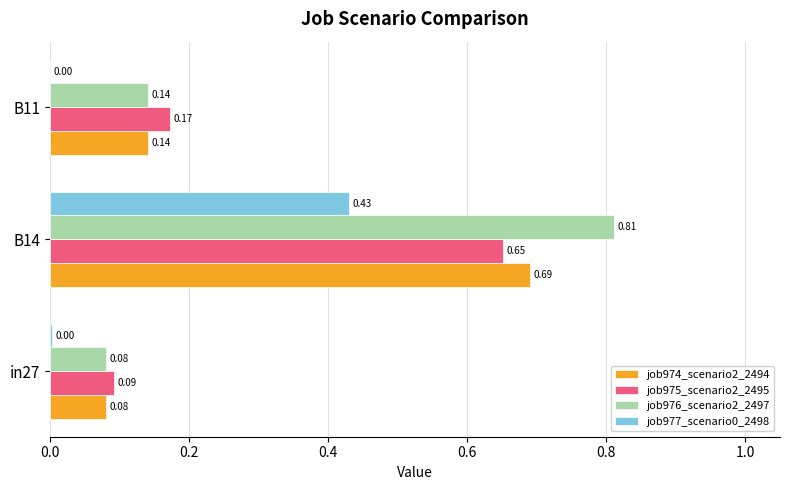

Is the value of job977_scenario0_2498 at in27 greater than the value of job976_scenario2_2497 at B14?

No